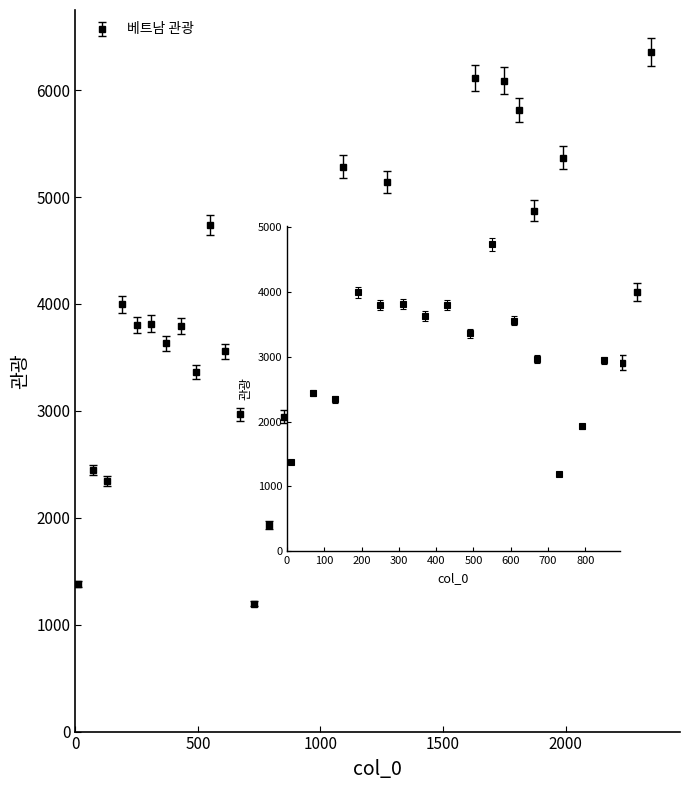

What is the minimum value shown in the chart?

1198